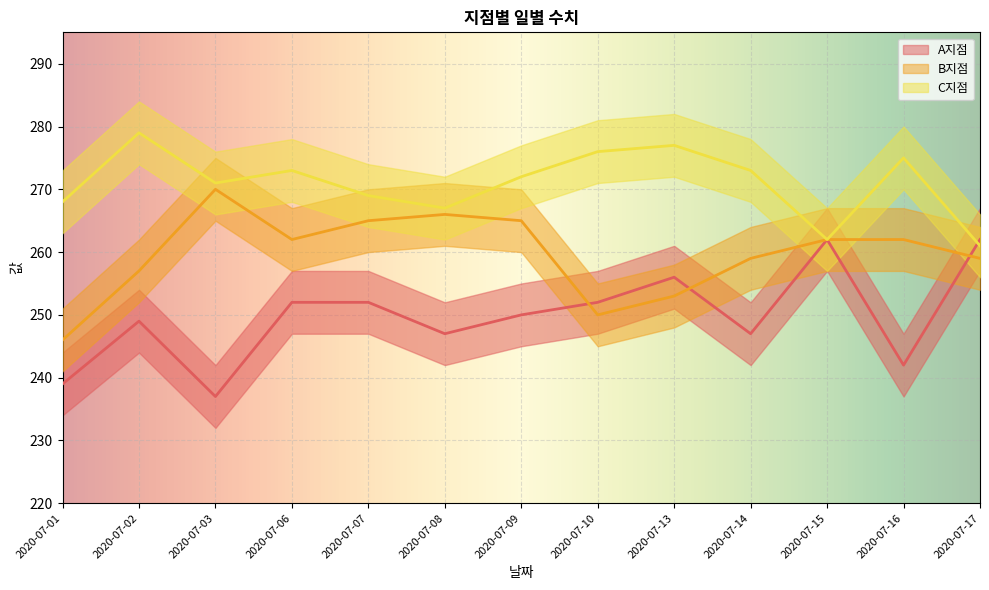

At which category does the chart reach its peak across all series?

2020-07-02